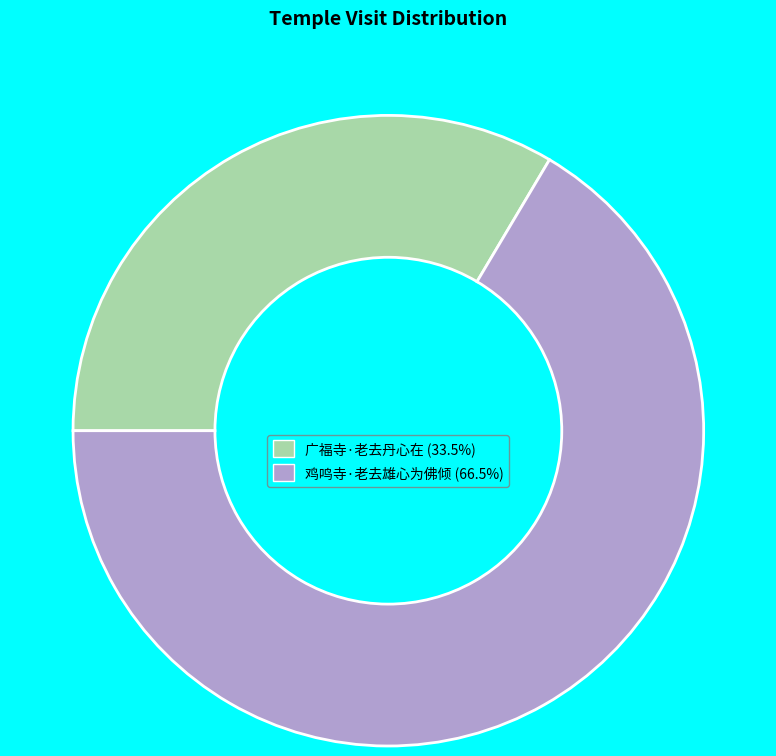

What is the majority slice?

鸡鸣寺·老去雄心为佛倾